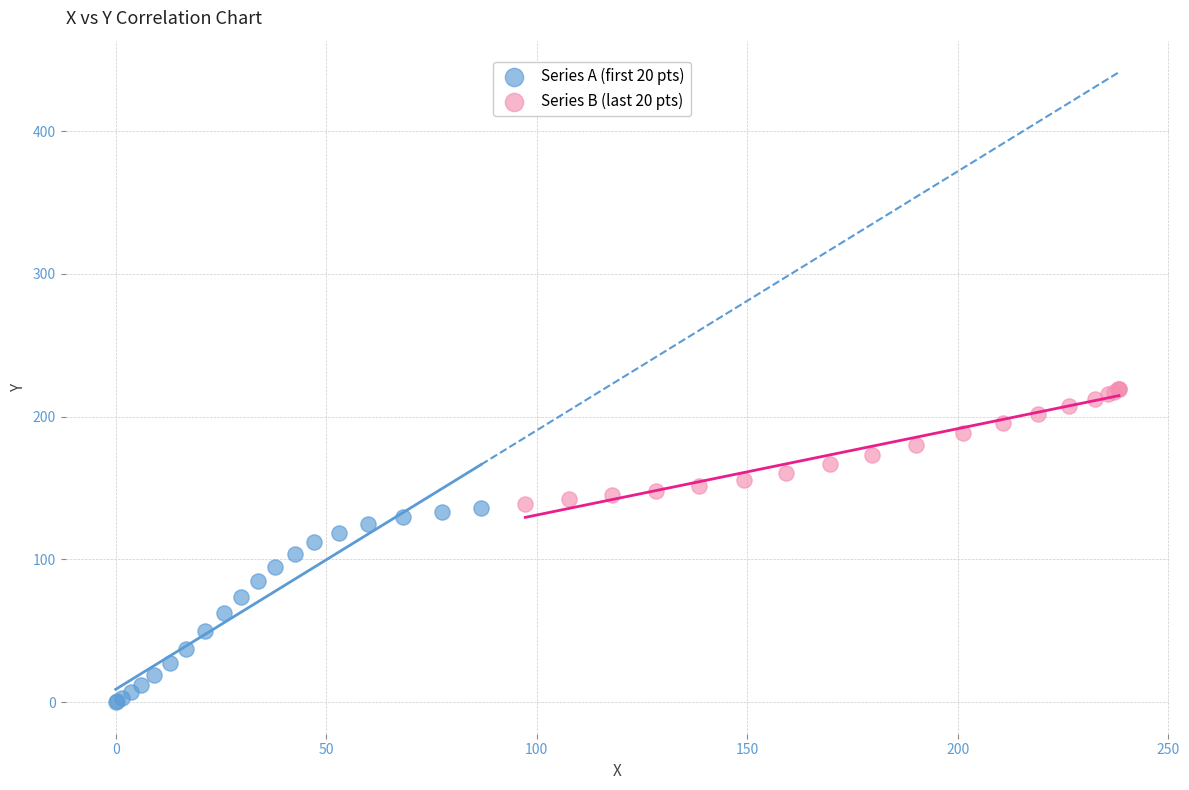

Which series contains the lowest Y value?

Series A (first 20 pts)